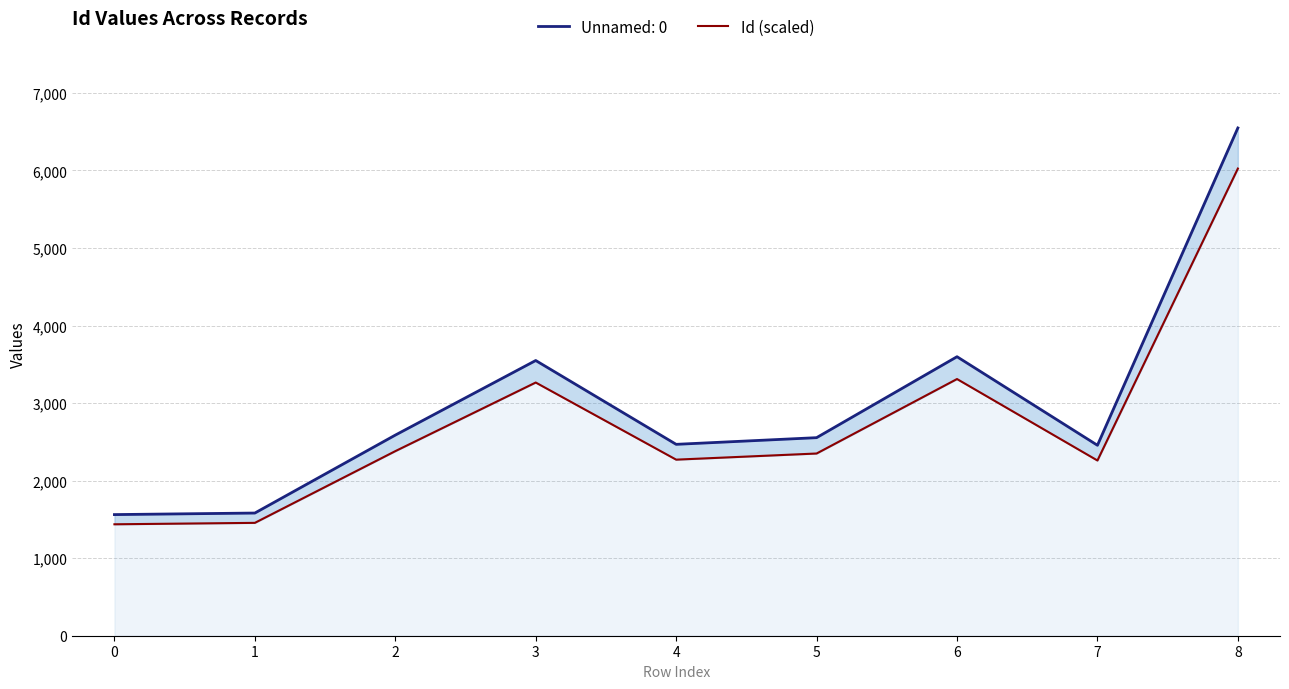

How many interior local valleys (lower than both neighbors) does the data have?

2